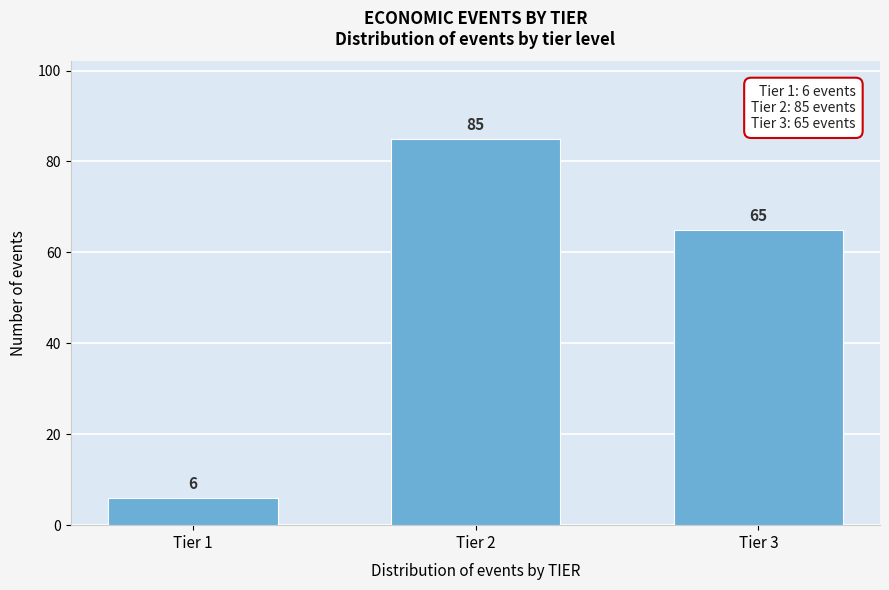

Reading right to left, list all the values displayed in this chart.

65	85	6